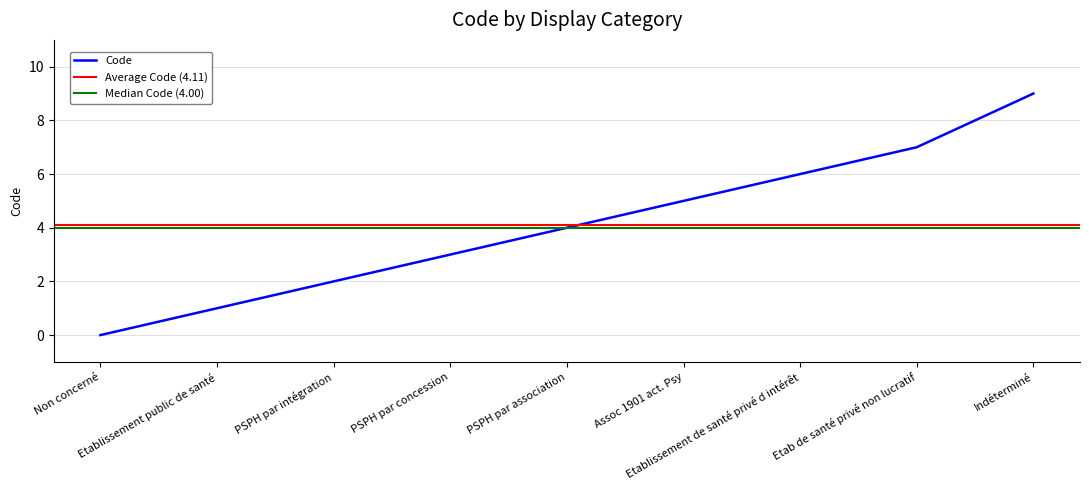

How many data points are above 4?

4